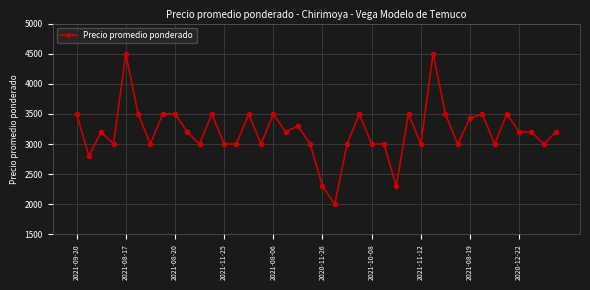

Reading left to right, extract all data points from this chart.

3500	2800	3200	3000	4500	3500	3000	3500	3500	3200	3000	3500	3000	3000	3500	3000	3500	3200	3300	3000	2300	2000	3000	3500	3000	3000	2300	3500	3000	4500	3500	3000	3429	3500	3000	3500	3200	3200	3000	3200